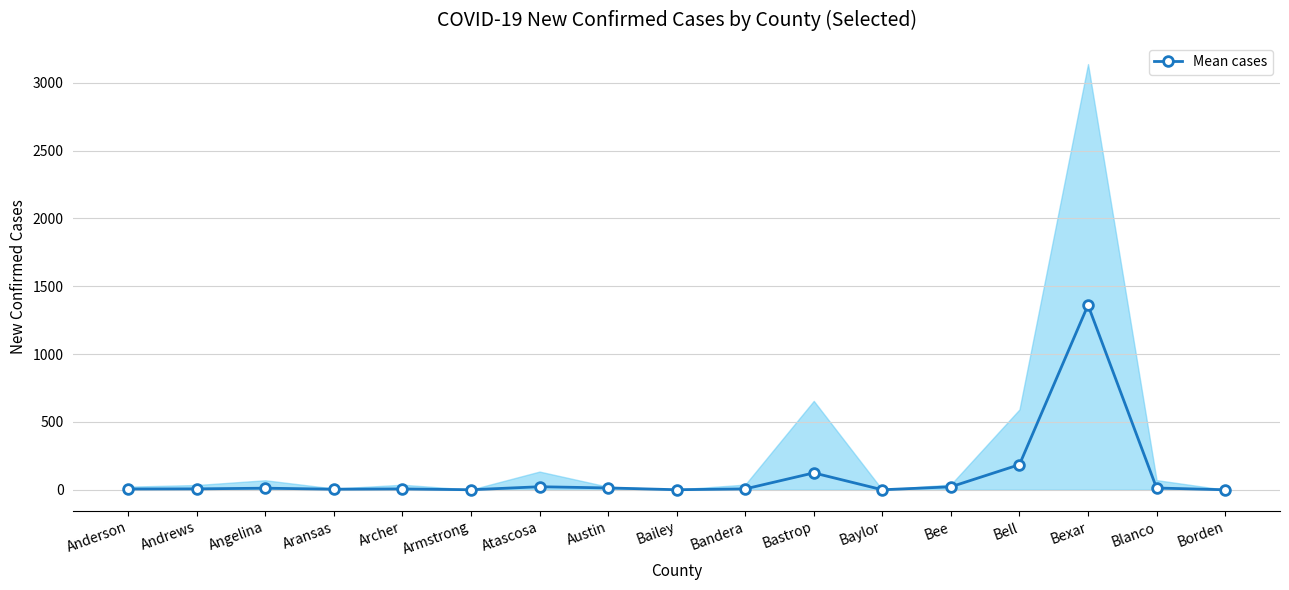

How many values are above zero?

15